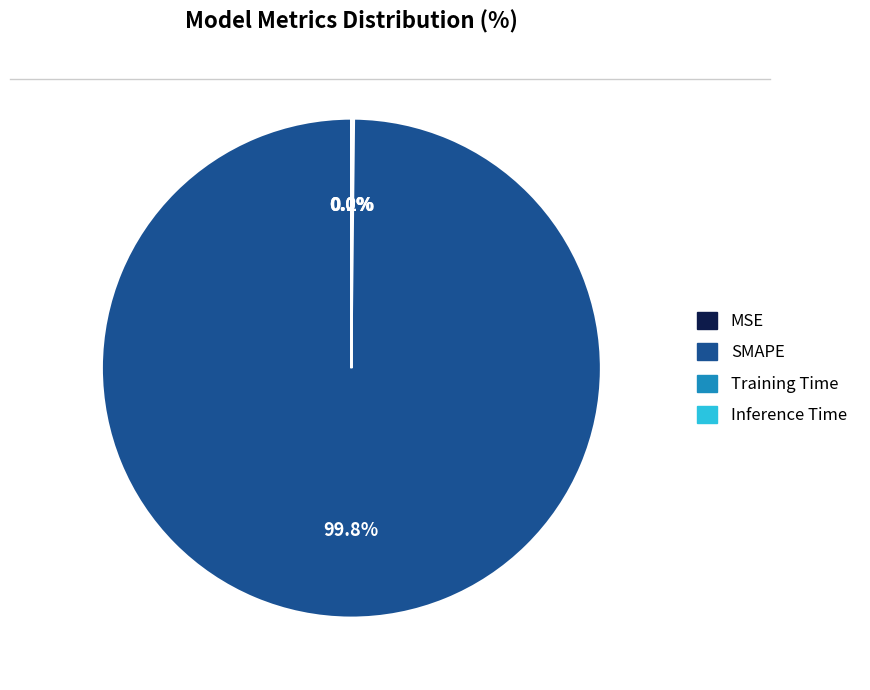

Which category has the biggest portion of the pie?

SMAPE